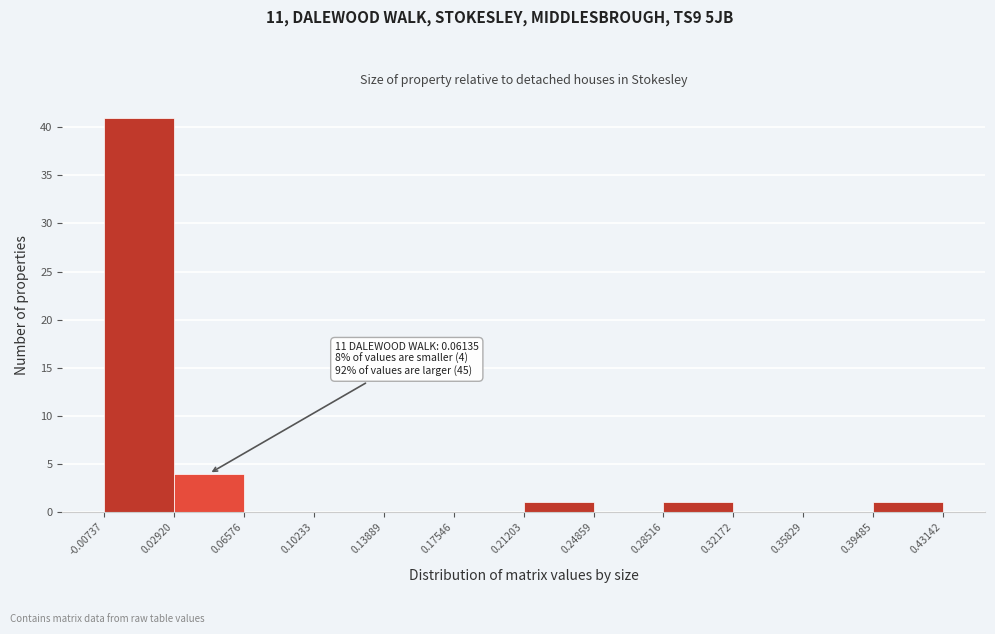

Which range on the x-axis has the tallest bar?

-0.00737 to 0.02920